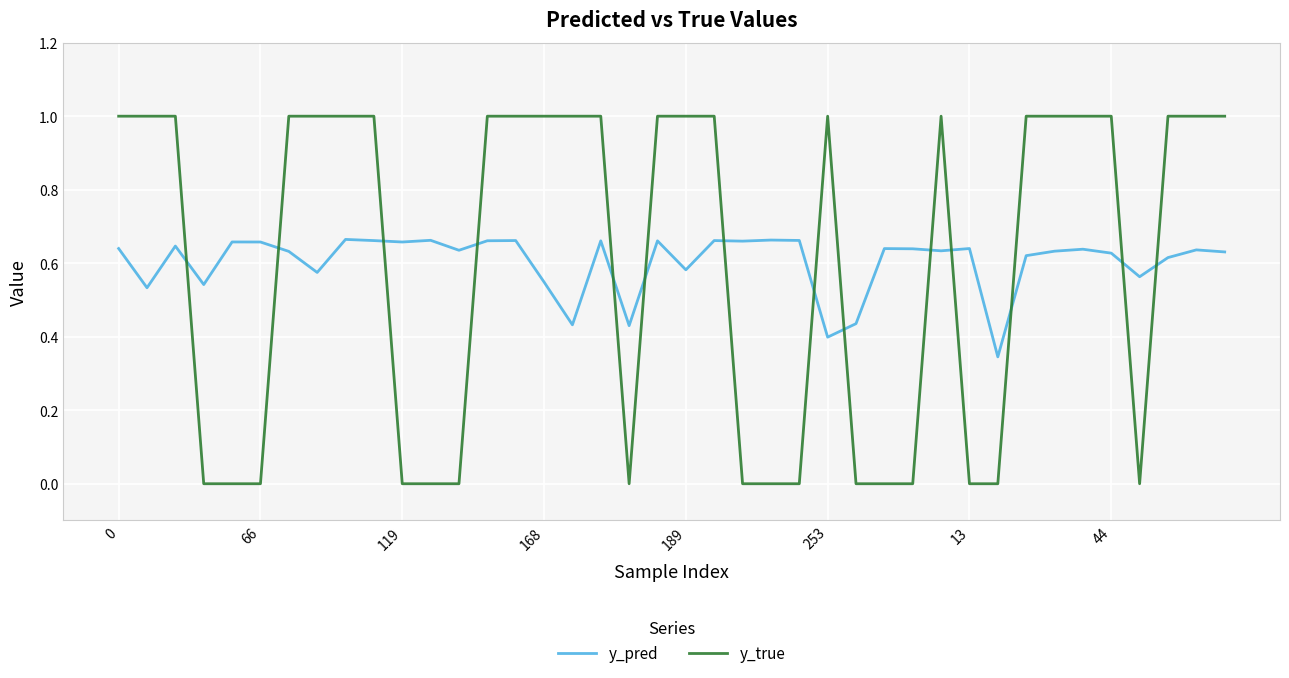

List the series in order of their peak value, highest first.

y_true, y_pred